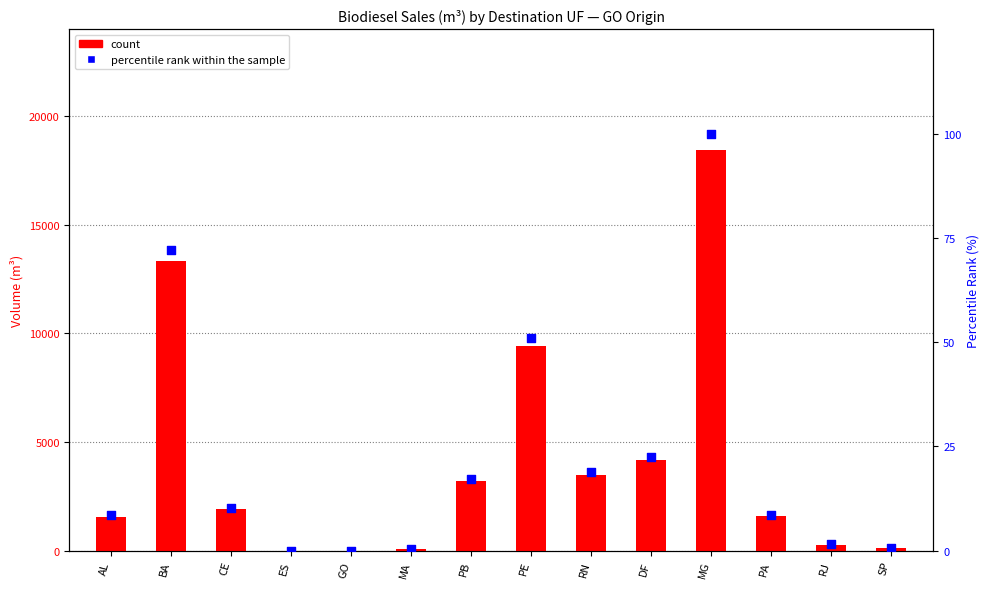

Which series has the largest total across all categories?

count